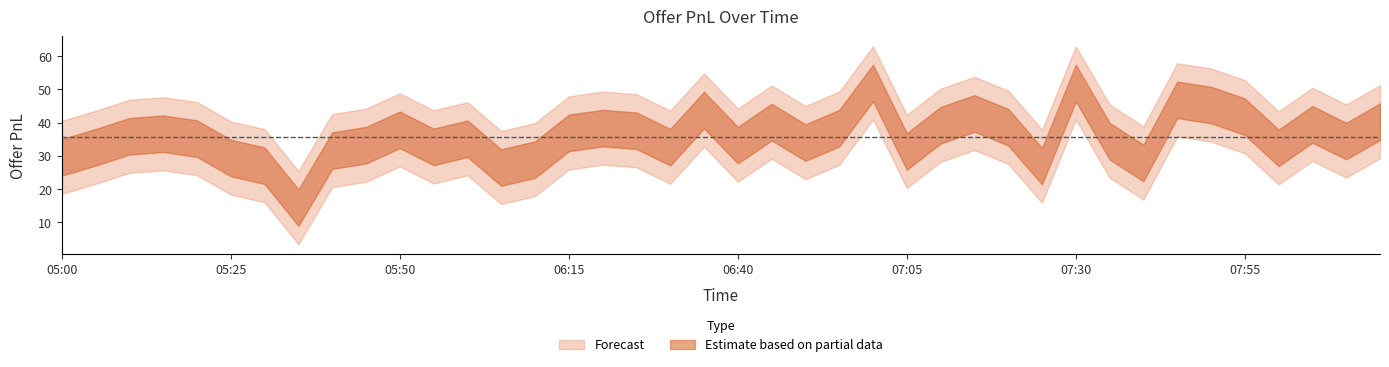

What is the label of the 14th point from the right?

07:10